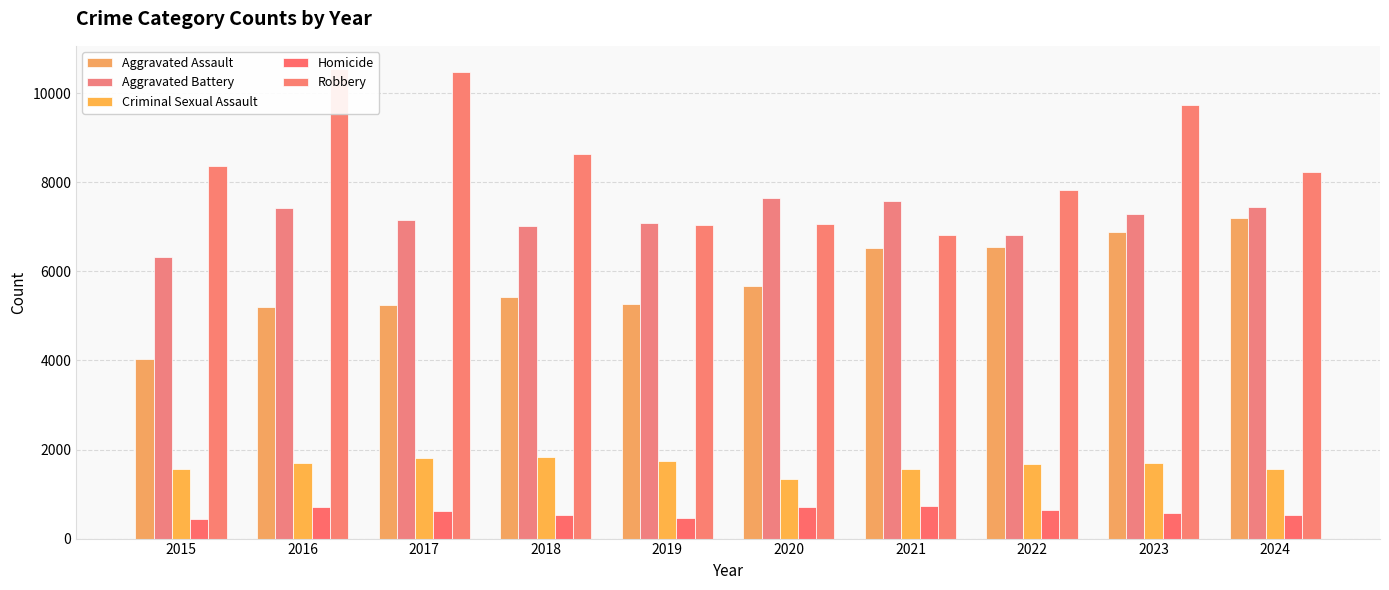

Reading left to right, list all the values displayed in this chart.

Aggravated Assault: 2015=4027	2016=5190	2017=5254	2018=5418	2019=5271	2020=5681	2021=6519	2022=6551	2023=6891	2024=7187
Aggravated Battery: 2015=6332	2016=7415	2017=7145	2018=7017	2019=7087	2020=7645	2021=7570	2022=6811	2023=7278	2024=7451
Criminal Sexual Assault: 2015=1557	2016=1702	2017=1811	2018=1839	2019=1741	2020=1347	2021=1562	2022=1672	2023=1694	2024=1552
Homicide: 2015=447	2016=709	2017=621	2018=534	2019=459	2020=712	2021=737	2022=649	2023=575	2024=526
Robbery: 2015=8354	2016=10536	2017=10485	2018=8627	2019=7041	2020=7059	2021=6816	2022=7819	2023=9728	2024=8231